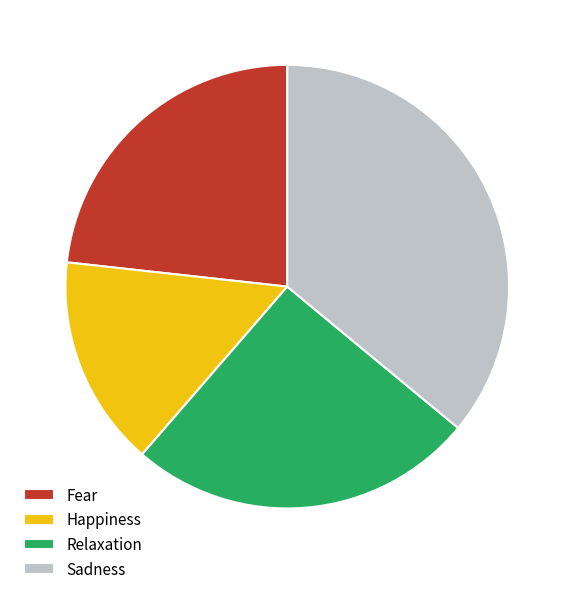

Count the number of slices in the pie.

4